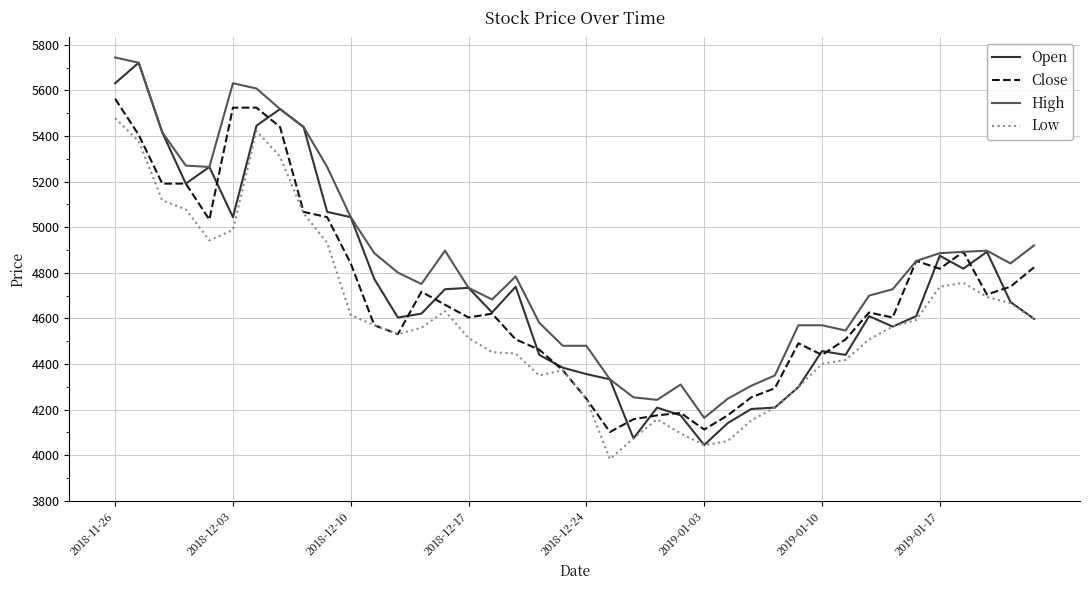

True or false: High and Low cross at least once.

False